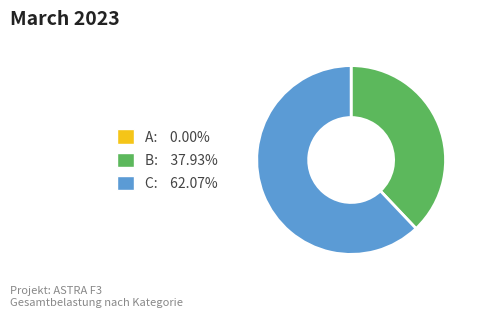

Does C represent more than half of the total?

Yes